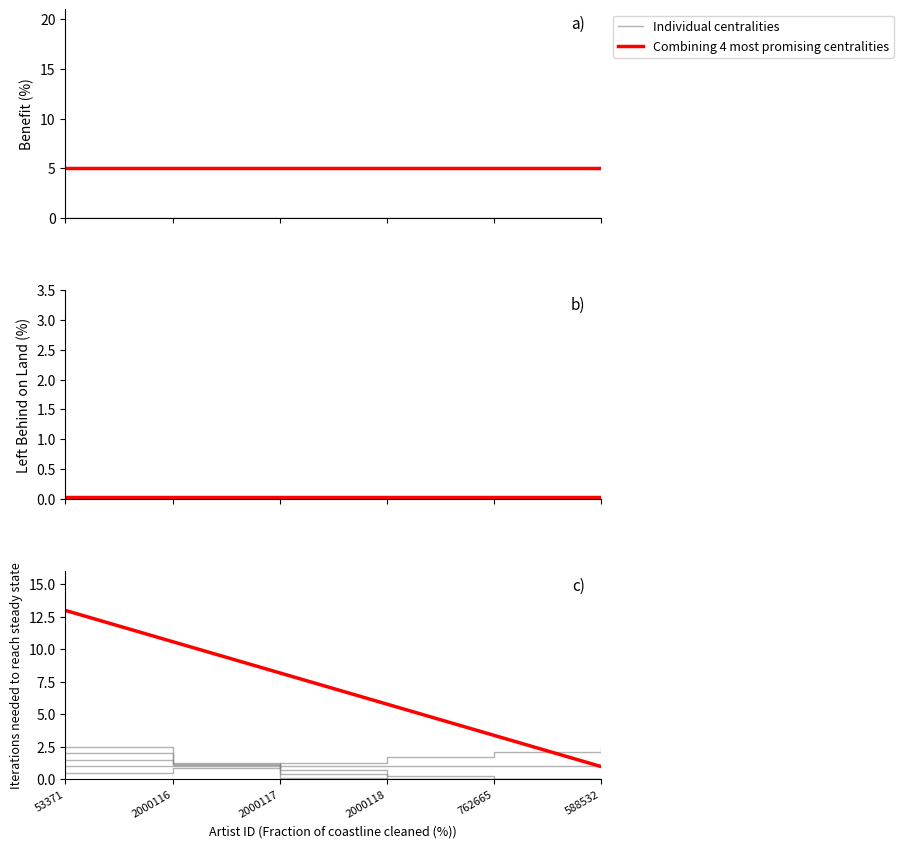

How many lines are shown in the chart?

2